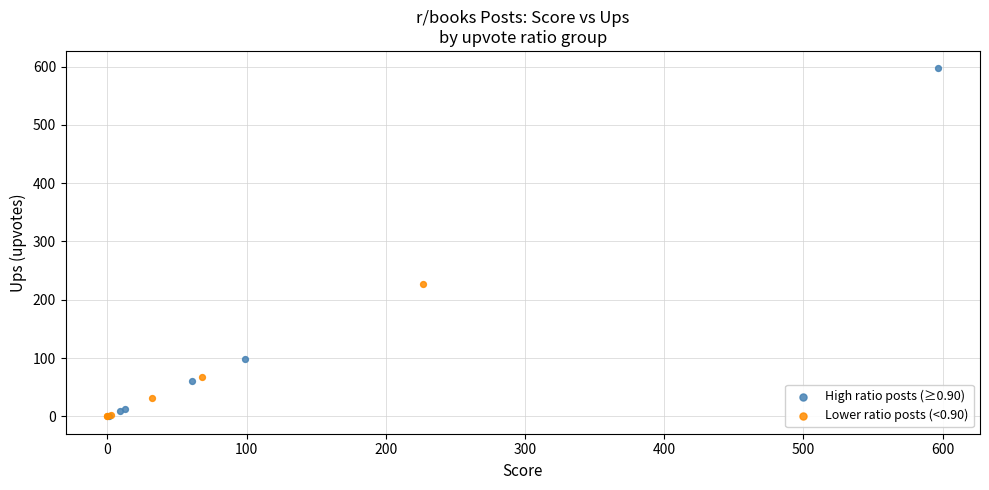

What are all the series names shown in the legend?

High ratio posts (≥0.90), Lower ratio posts (<0.90)